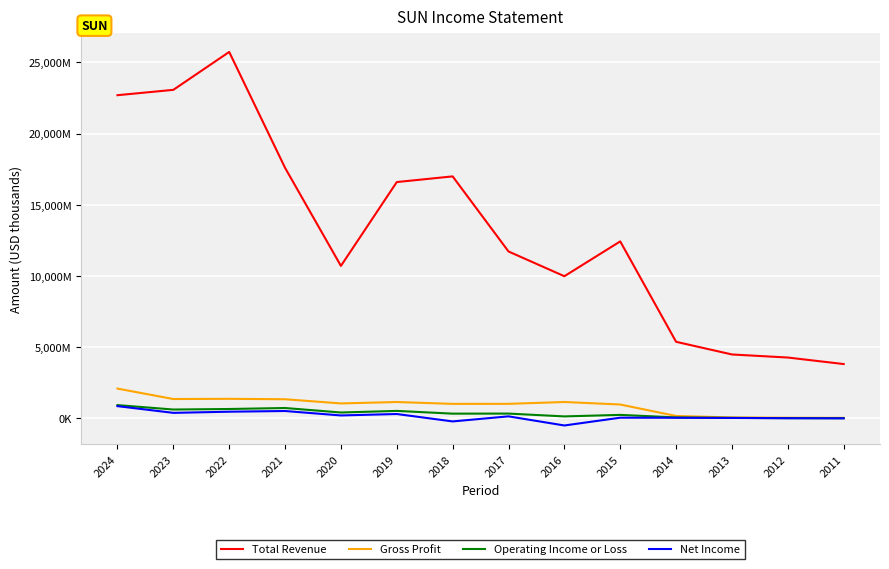

Which series has the largest total across all categories?

Total Revenue